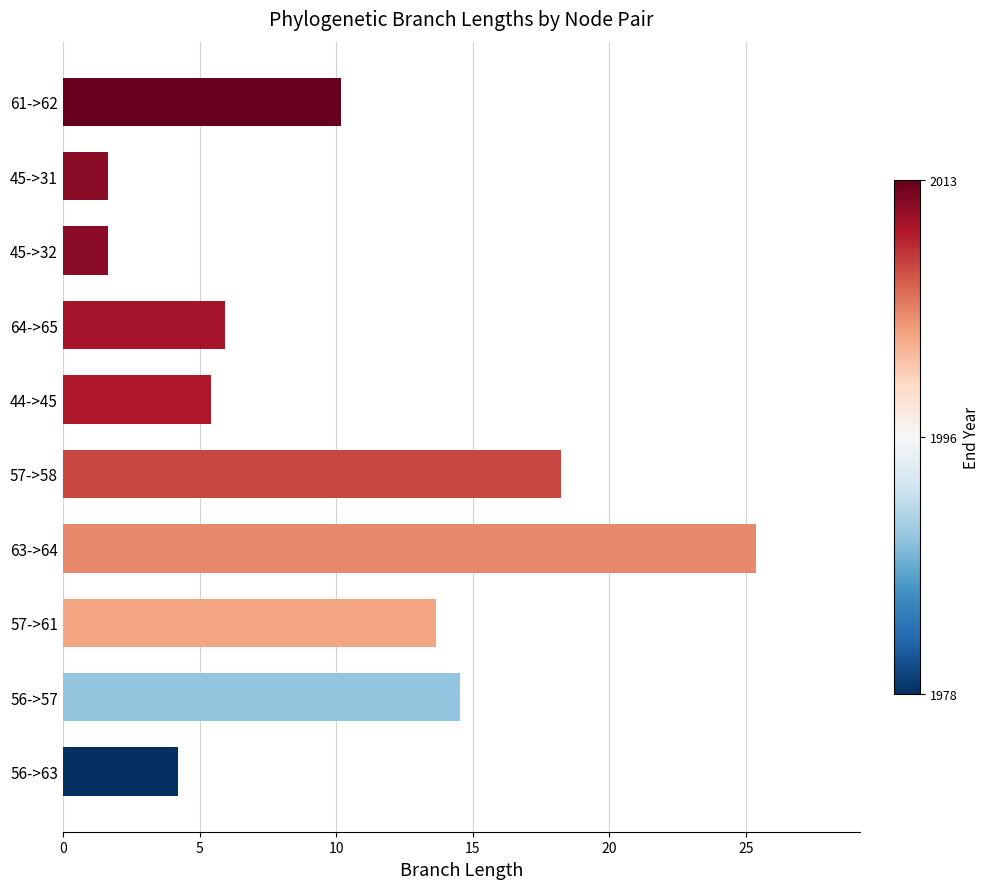

Which has a higher value, 45->31 or 56->63?

56->63